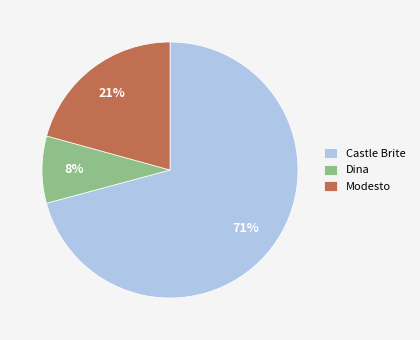

Is Castle Brite the majority of the pie?

Yes